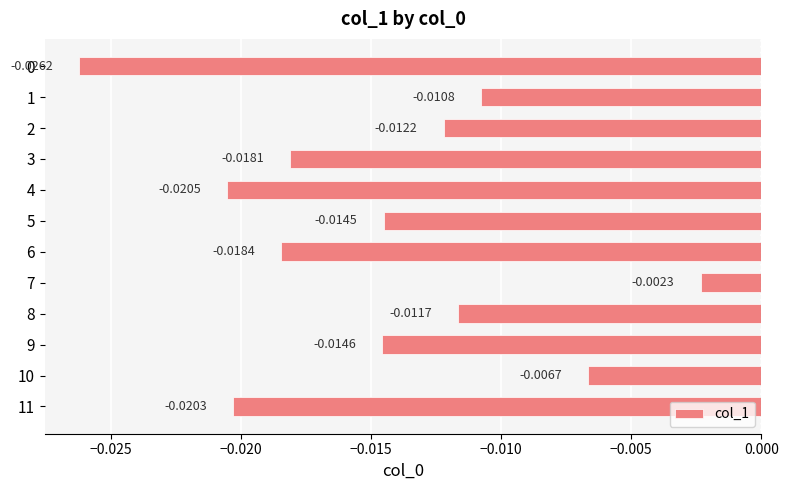

Does the chart contain any negative values?

Yes